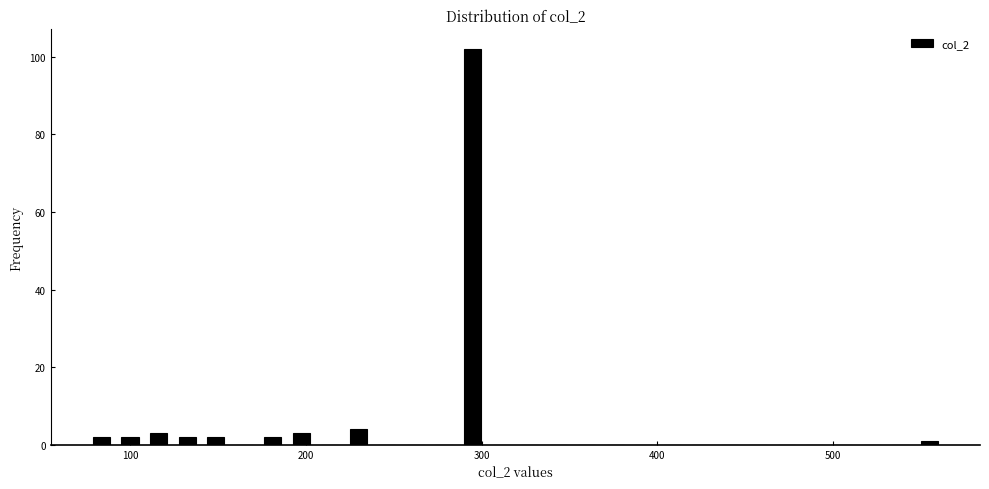

Read against the x-axis, roughly where is the centre of the tallest bar?

290